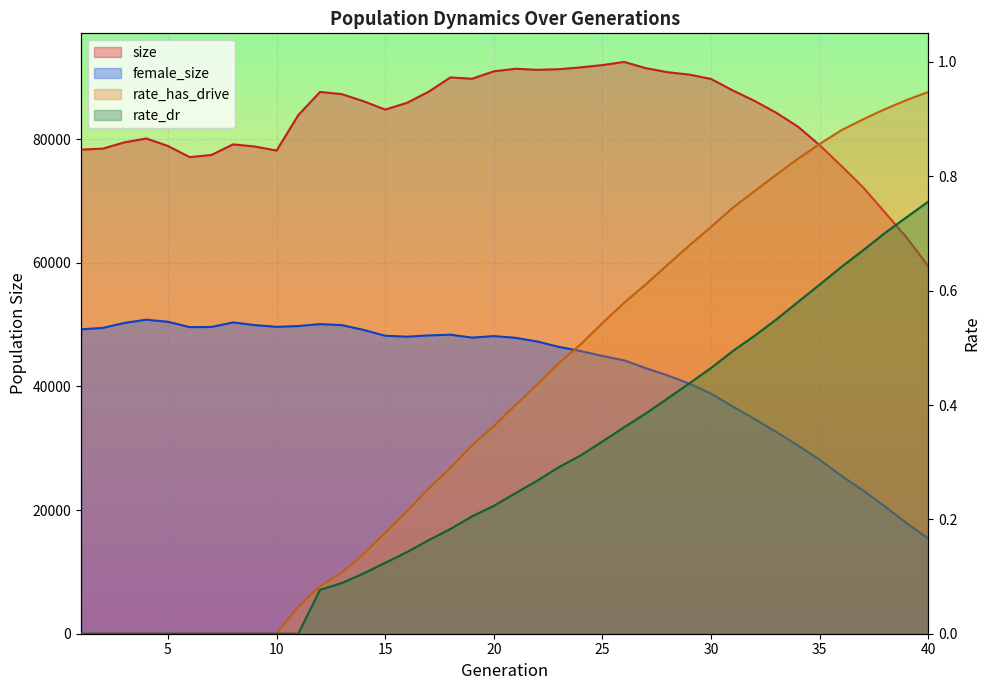

Rank the series at 25 from lowest to highest value.

rate_dr, rate_has_drive, female_size, size